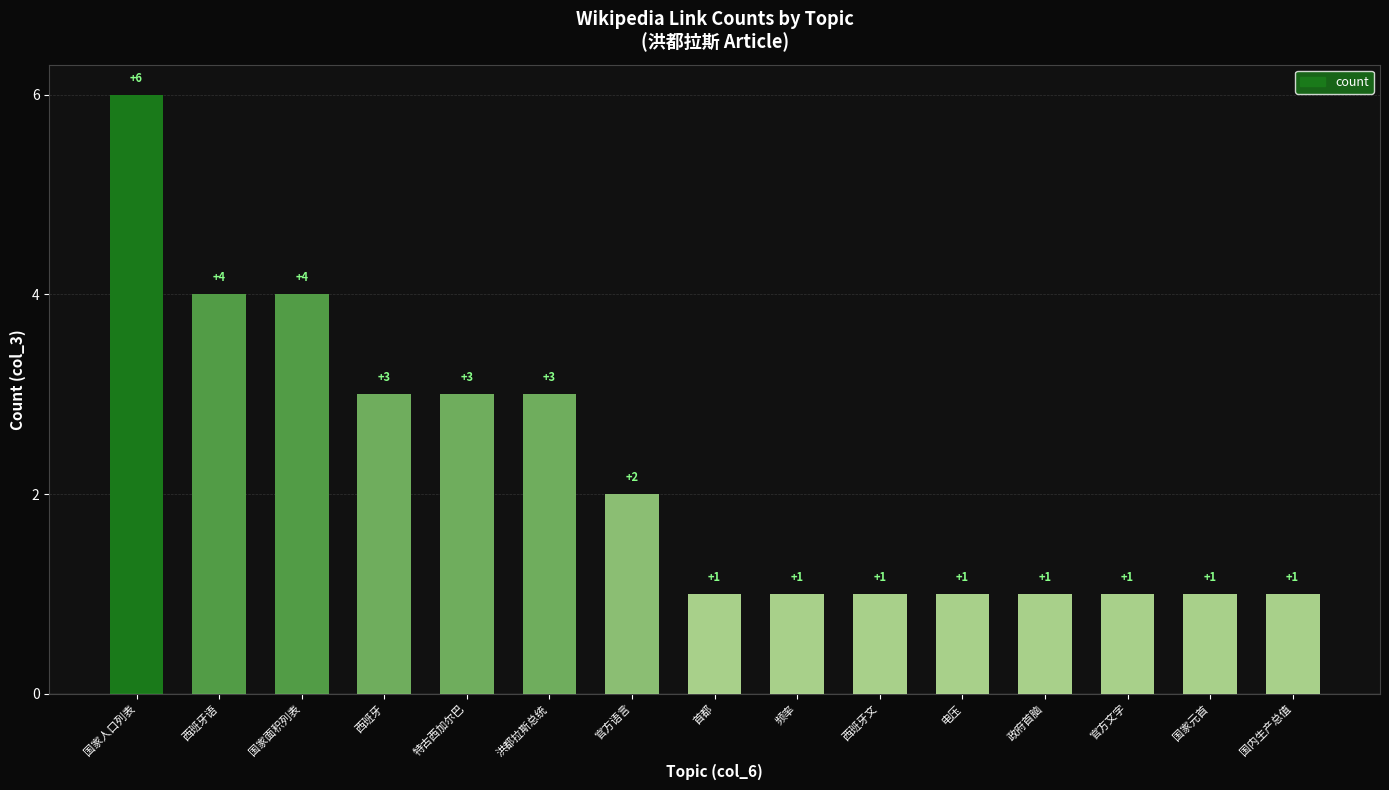

What is the difference between the maximum and minimum values?

5